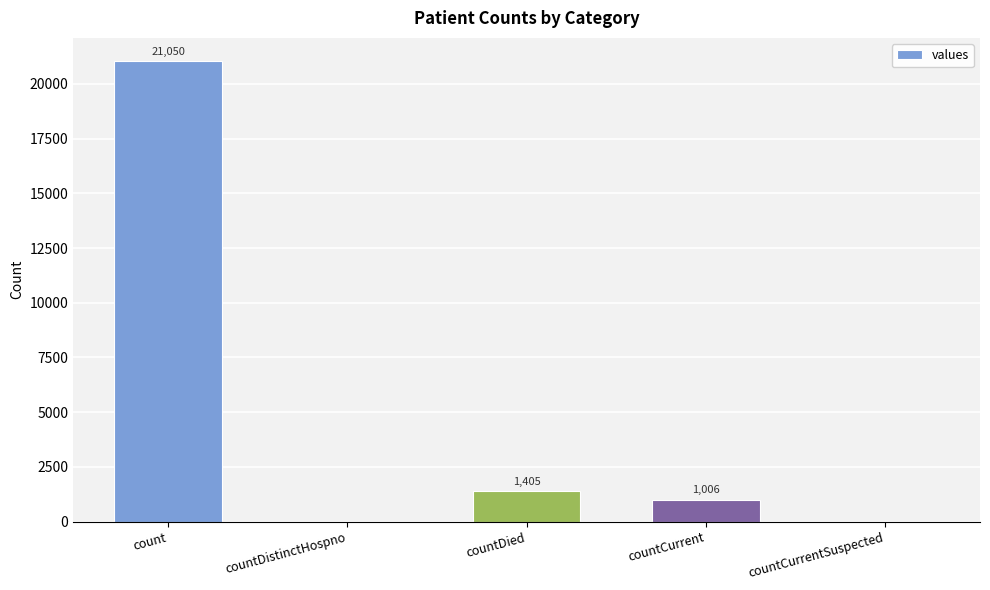

Which has a higher value, countDied or count?

count